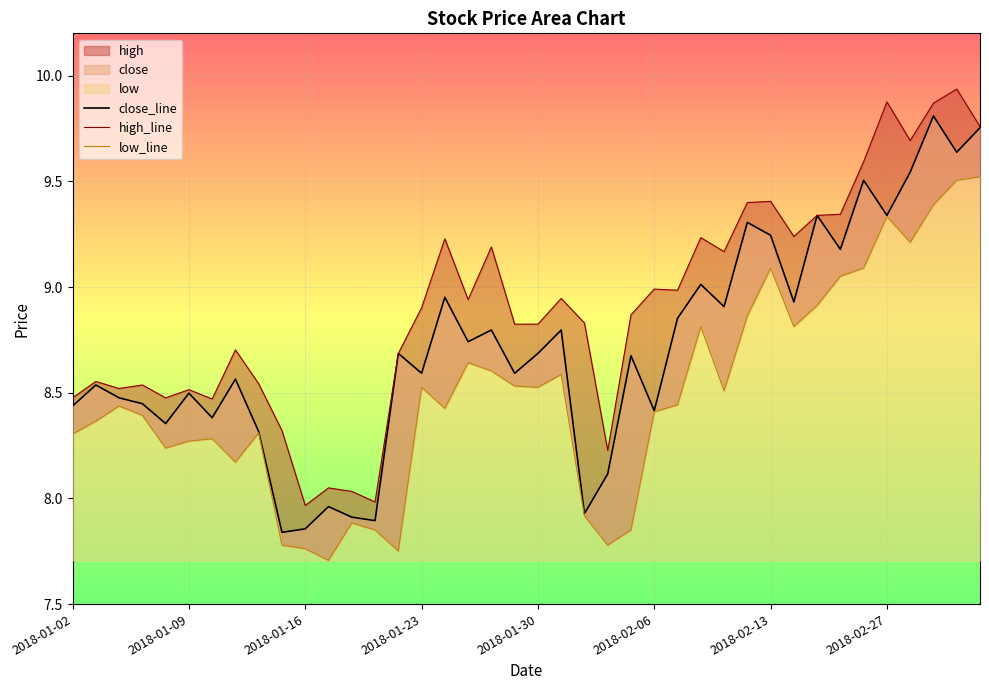

What value does the low_line series have at 26?

8.4